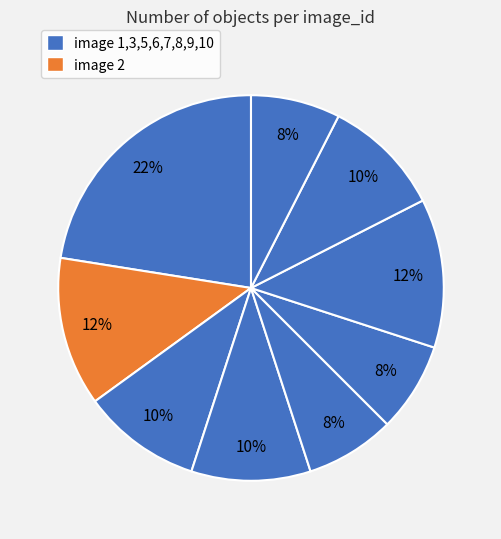

How many segments does this pie chart have?

9